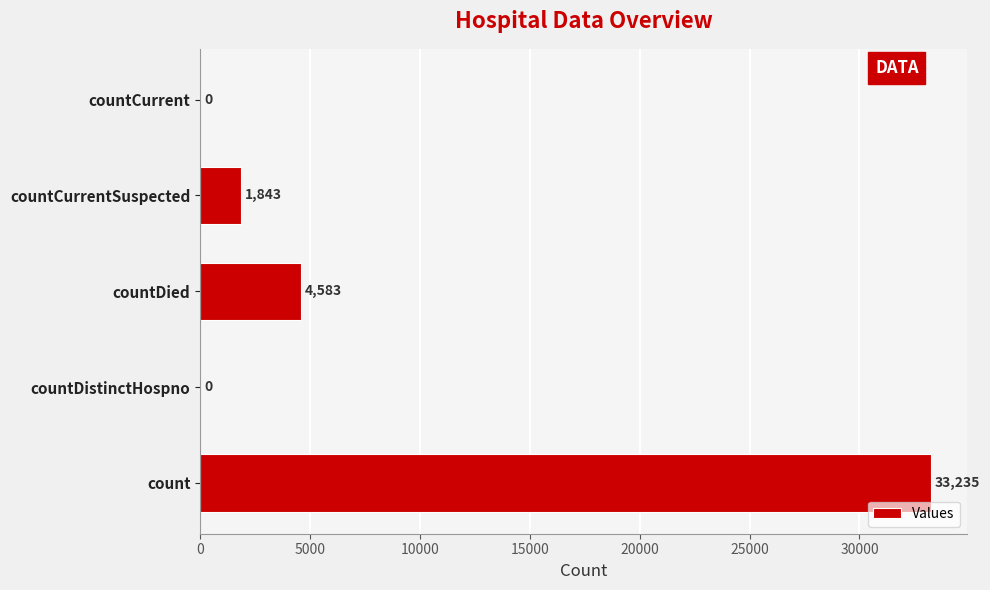

Reading bottom to top, extract all data points from this chart.

count=33235	countDistinctHospno=0	countDied=4583	countCurrentSuspected=1843	countCurrent=0